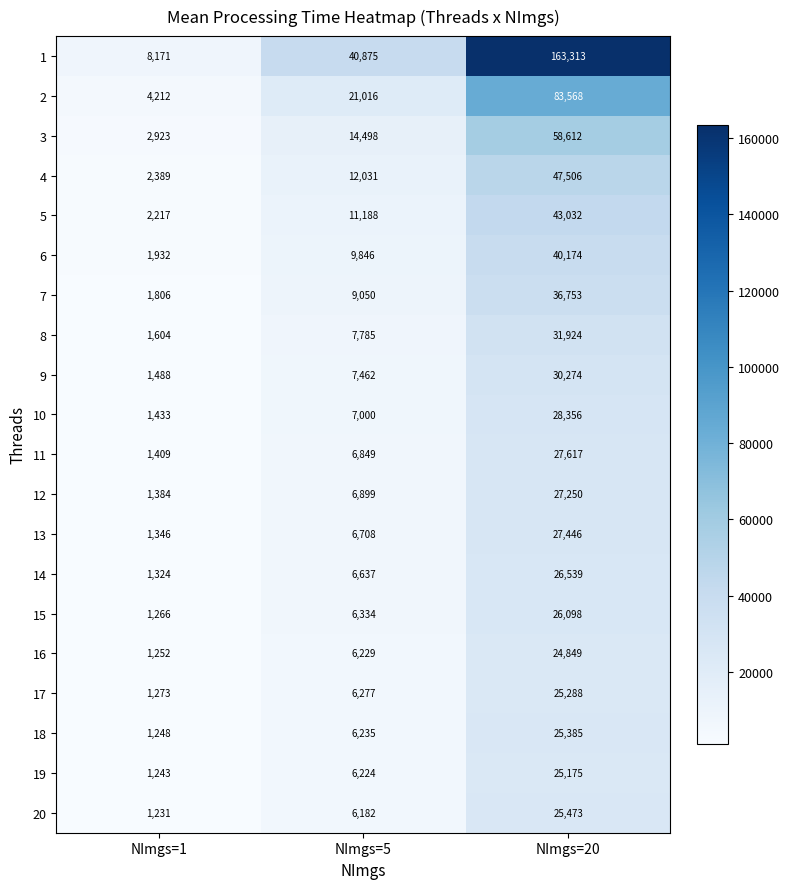

Is it true that 6 equals 40174 at NImgs=20?

True